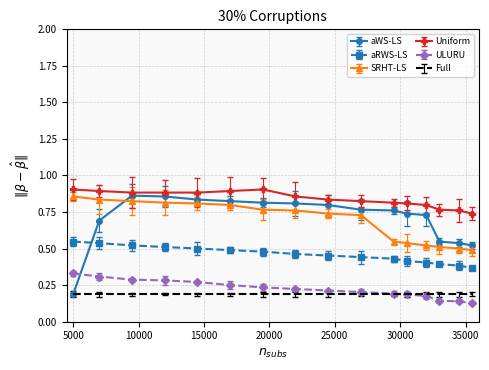

True or false: Full and SRHT-LS intersect in this chart.

False